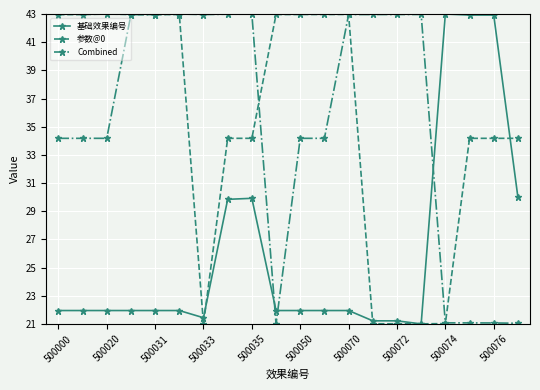

How many intersections are there between Combined and 参数@0?

4